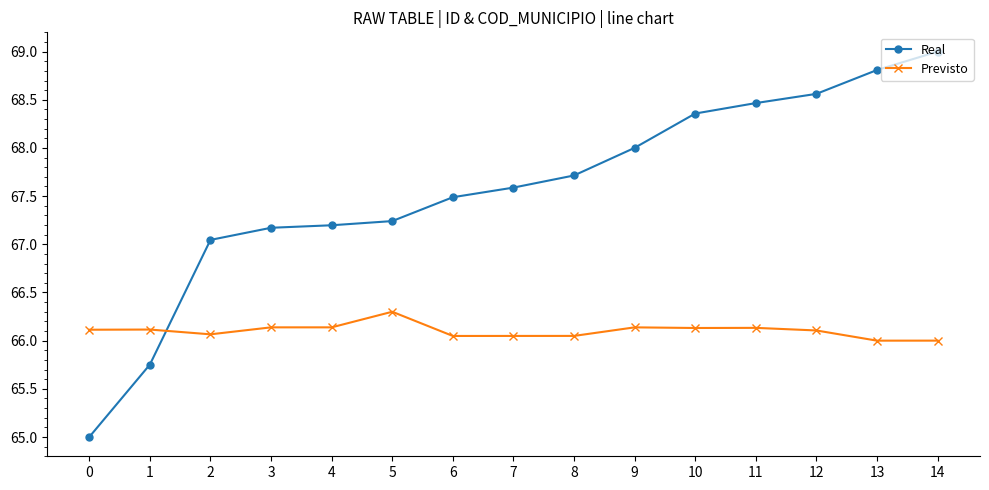

What are all the series names shown in the legend?

Real, Previsto